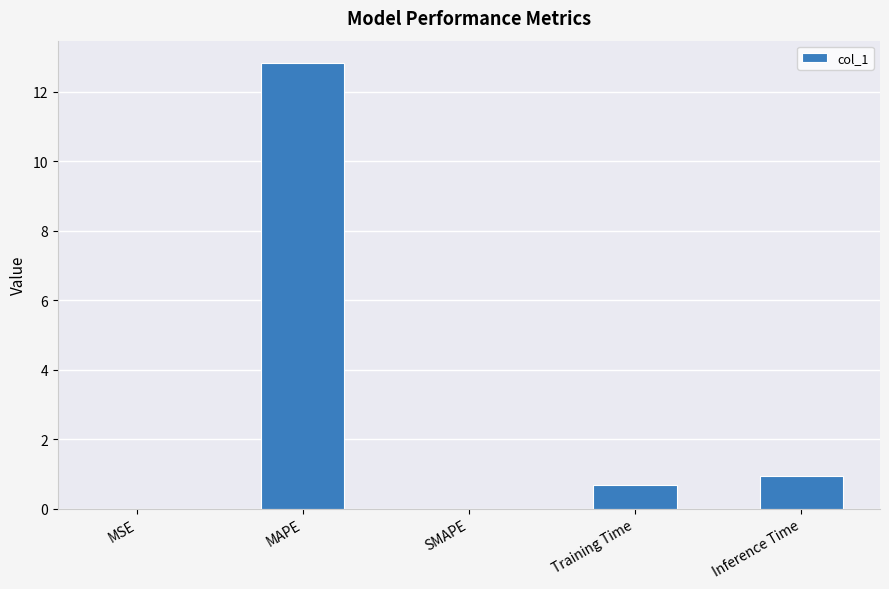

The chart shows a value of 12.8 at MAPE. True or false?

True